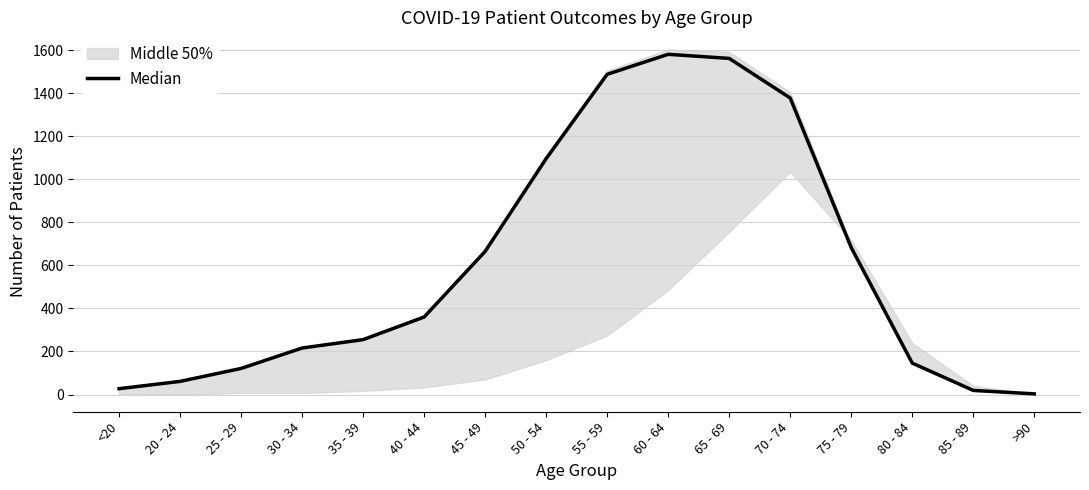

Reading left to right, what are all the values shown in this chart?

<20=27	20 - 24=61	25 - 29=121	30 - 34=216	35 - 39=255	40 - 44=360	45 - 49=665	50 - 54=1096	55 - 59=1488	60 - 64=1581	65 - 69=1562	70 - 74=1378	75 - 79=683	80 - 84=146	85 - 89=19	>90=3